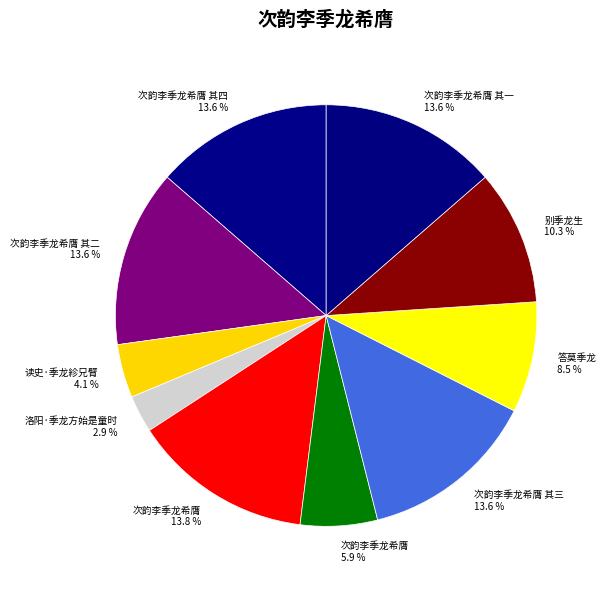

What is the smallest slice in the pie chart?

洛阳·季龙方始是童时 2.9 %